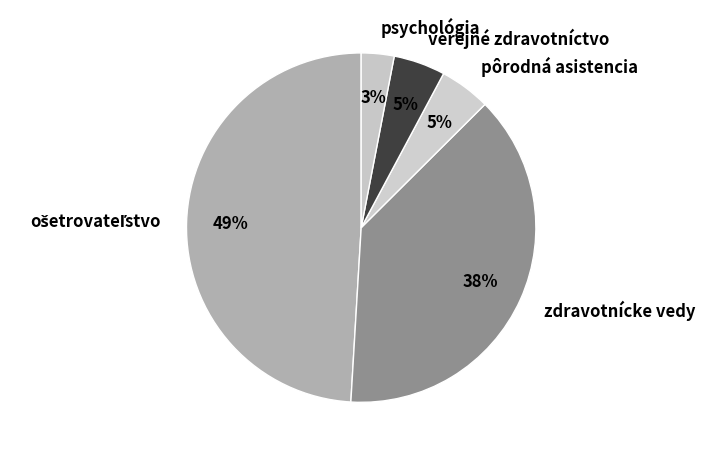

True or false: zdravotnícke vedy accounts for 38% of the total.

True